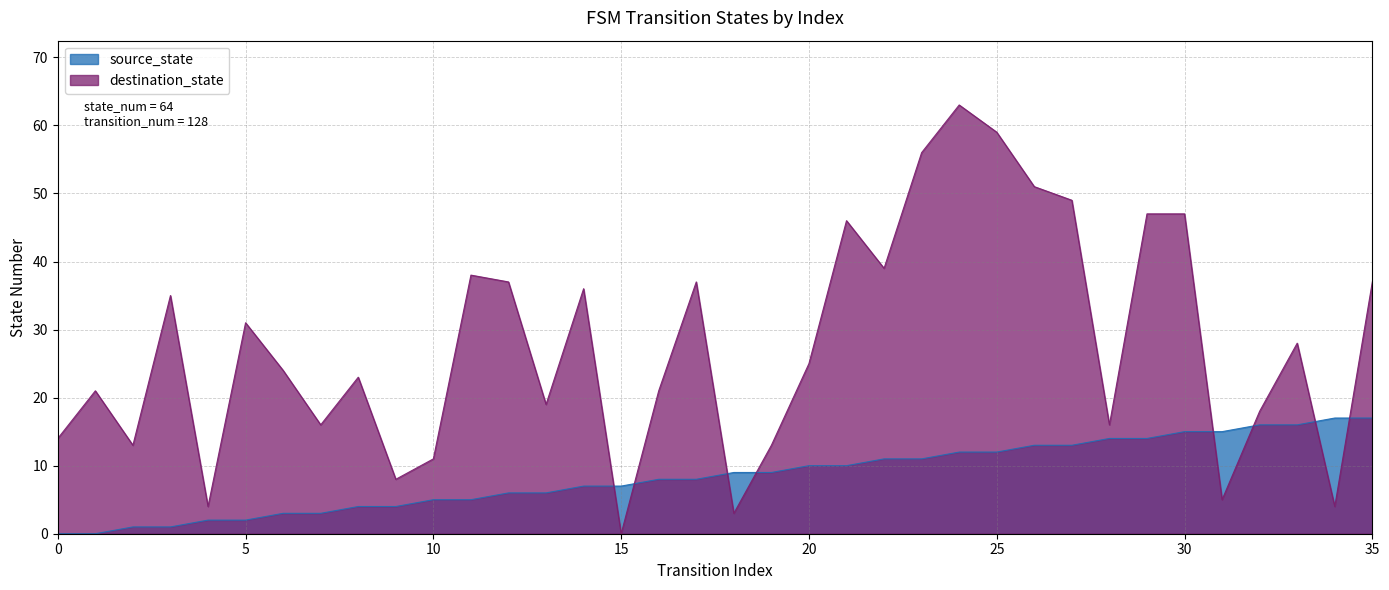

What is the average value of the source_state series?

8